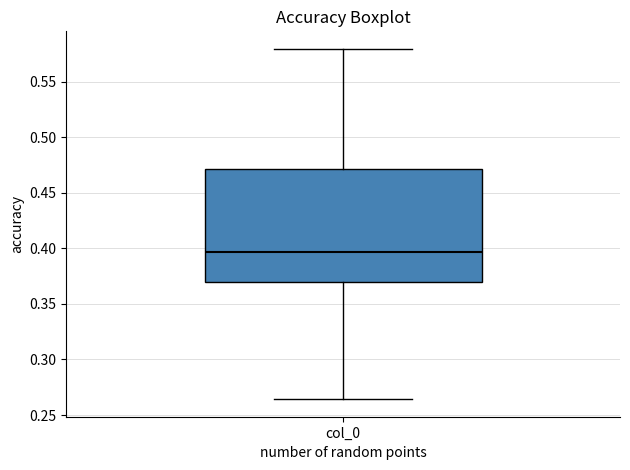

Read this box plot against the y-axis: the position of the median line, the range covered by the box, and the ends of both whiskers. The values are not printed on the chart, so give them approximately, as read against the axis.

median 0.395, box 0.370 to 0.470, whiskers 0.265 to 0.580